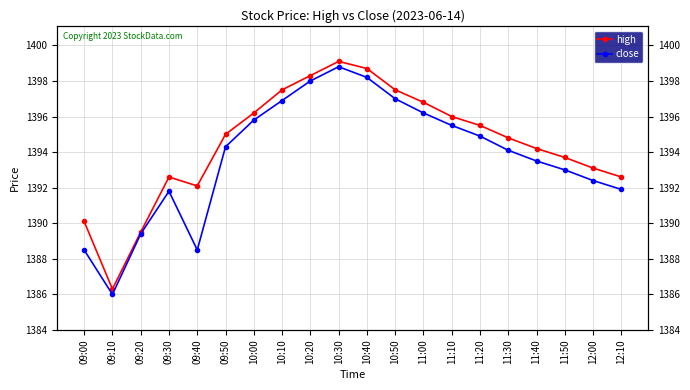

Between 09:20 and 12:00, which series saw the biggest shift?

high